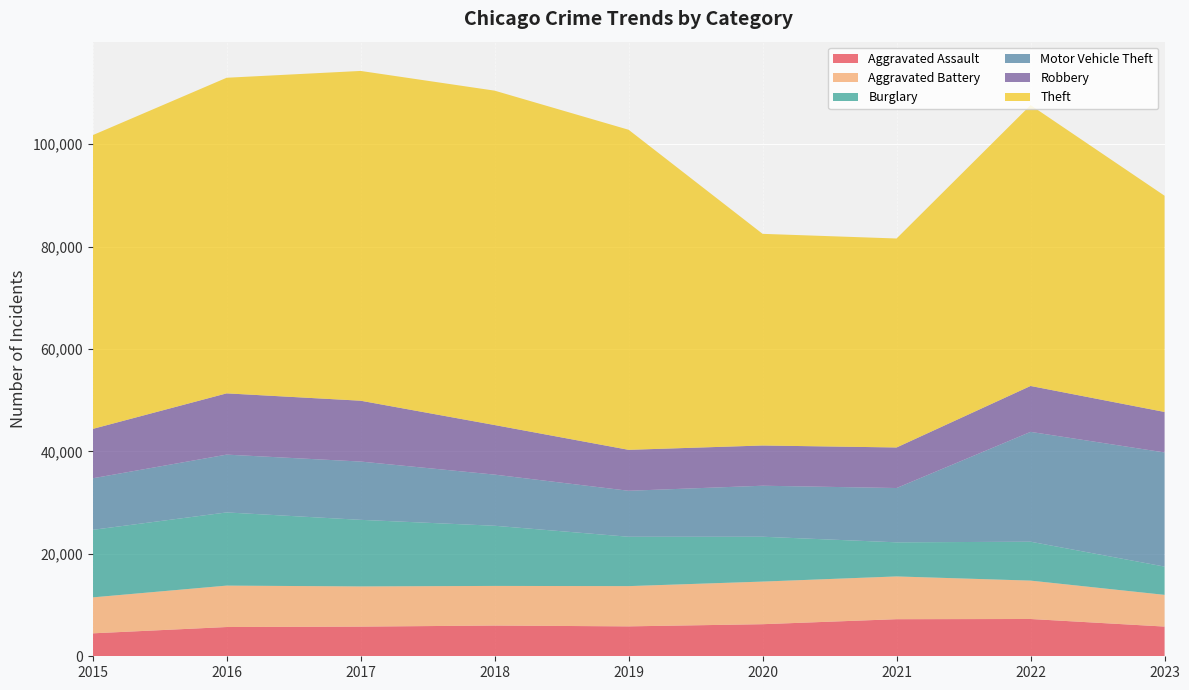

Reading right to left, what are all the values shown in this chart?

Aggravated Assault: 2023=5801	2022=7280	2021=7242	2020=6263	2019=5841	2018=6001	2017=5793	2016=5712	2015=4480
Aggravated Battery: 2023=6190	2022=7494	2021=8347	2020=8320	2019=7857	2018=7735	2017=7845	2016=8086	2015=7018
Burglary: 2023=5520	2022=7593	2021=6659	2020=8758	2019=9638	2018=11747	2017=13001	2016=14289	2015=13184
Motor Vehicle Theft: 2023=22286	2022=21447	2021=10603	2020=9959	2019=8977	2018=9985	2017=11380	2016=11286	2015=10068
Robbery: 2023=7904	2022=8964	2021=7918	2020=7855	2019=7995	2018=9681	2017=11880	2016=11960	2015=9638
Theft: 2023=42217	2022=54833	2021=40801	2020=41322	2019=62492	2018=65287	2017=64386	2016=61621	2015=57350